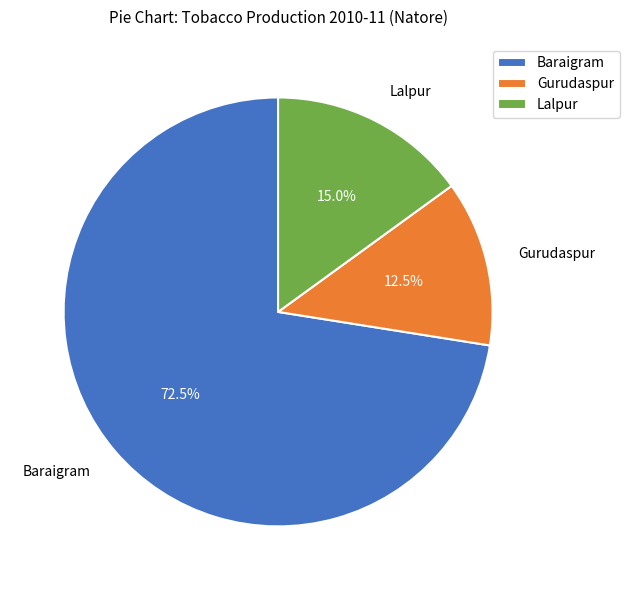

What is the largest slice in the pie chart?

Baraigram